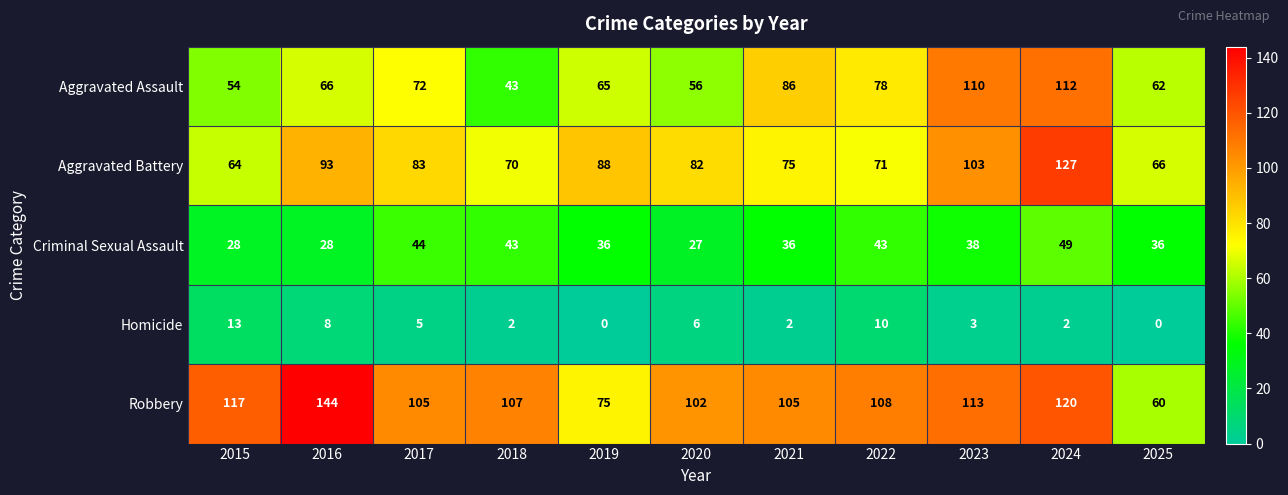

Count the number of data series in this chart.

5